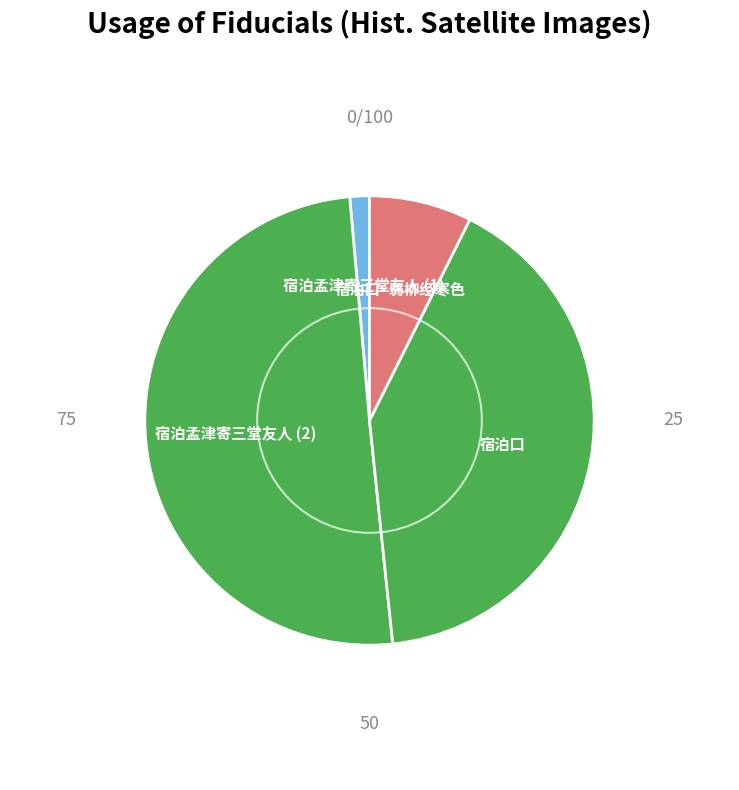

Which slice is the smallest?

宿泊孟津寄三堂友人 (1)